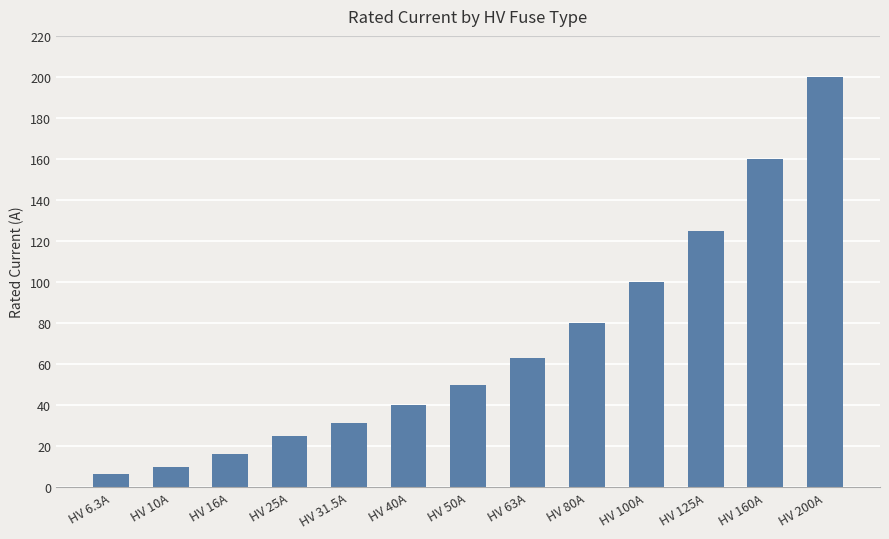

What is the approximate value at HV 31.5A?

31.5